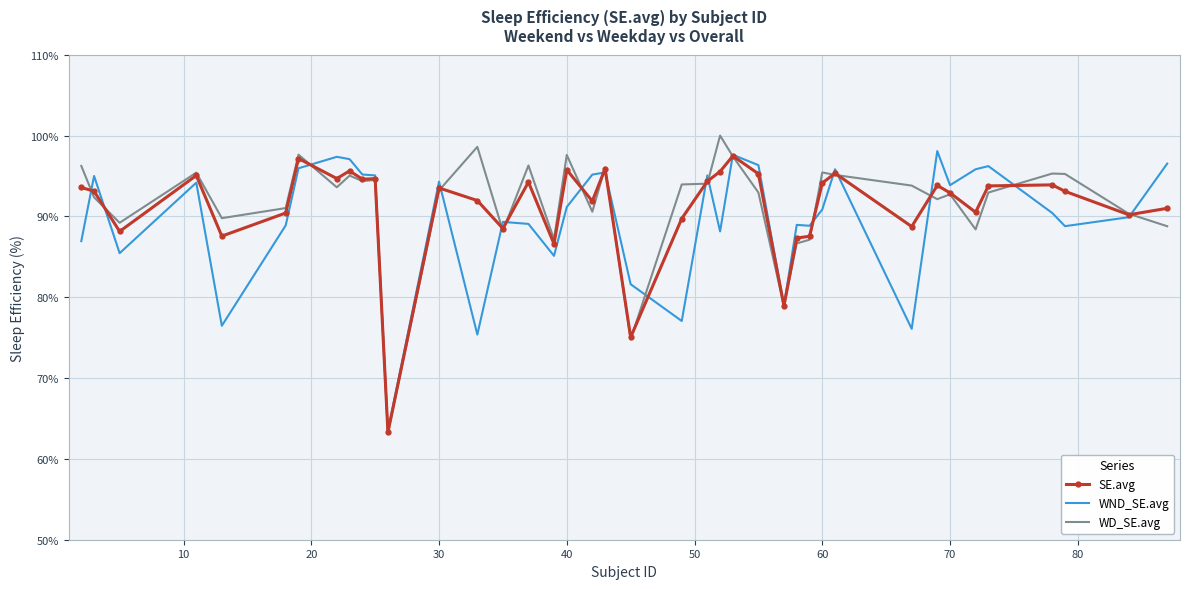

Which series has the largest total across all categories?

WD_SE.avg